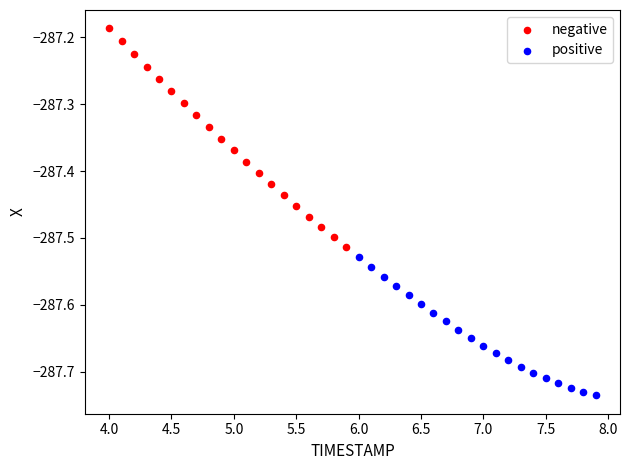

Which series contains the highest Y value?

negative